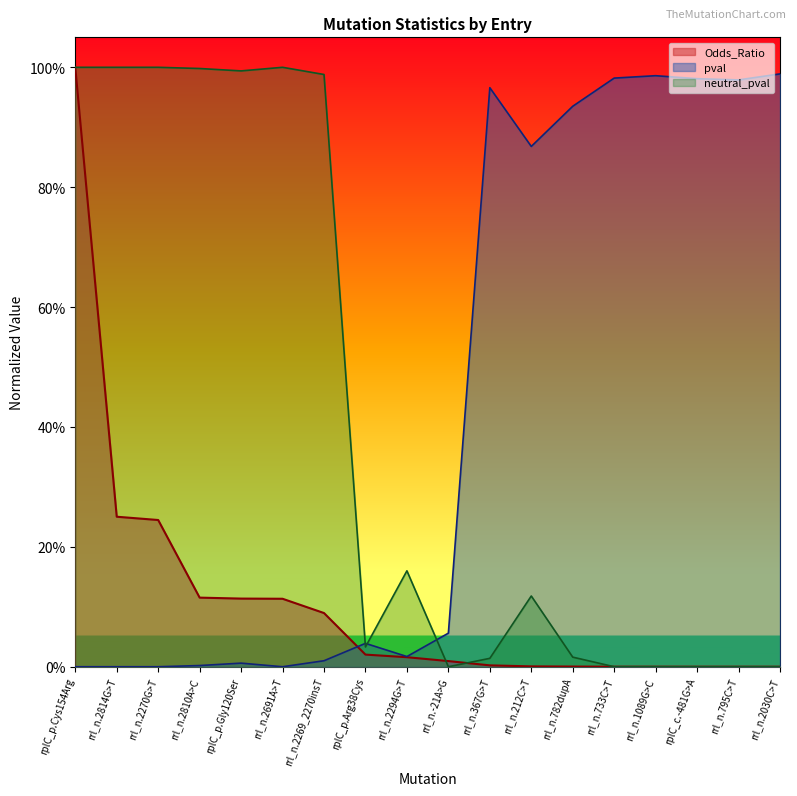

How many intersections are there between pval and neutral_pval?

3